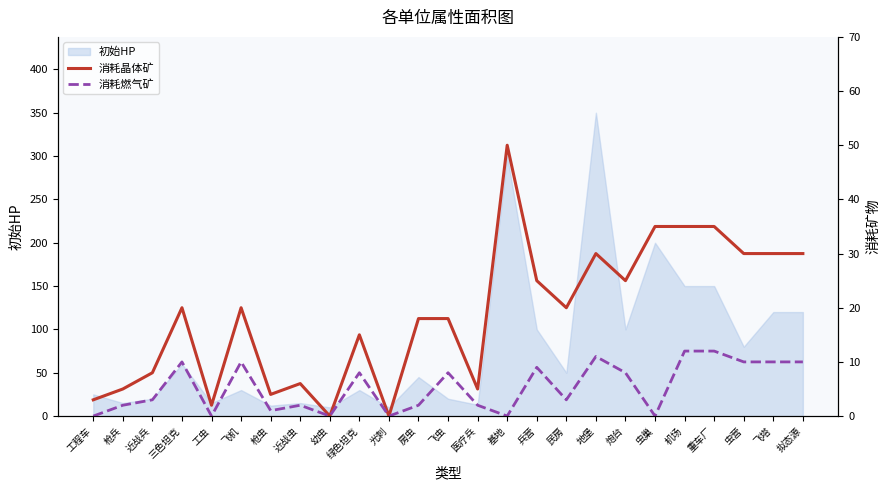

What is the difference between the highest and lowest values at 机场?

23